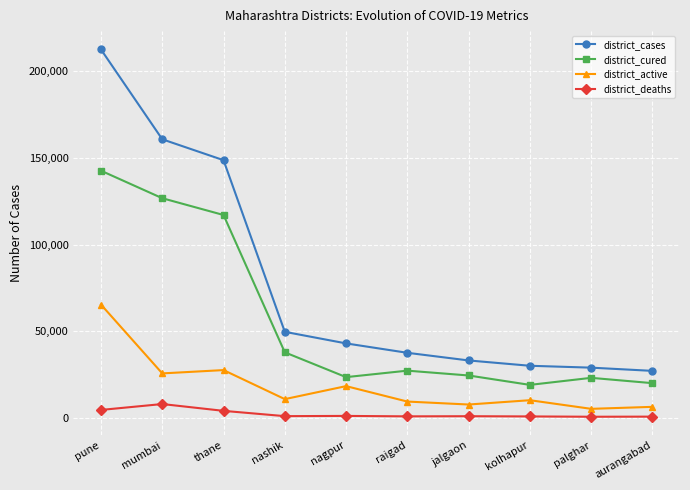

True or false: district_cured and district_active intersect in this chart.

False